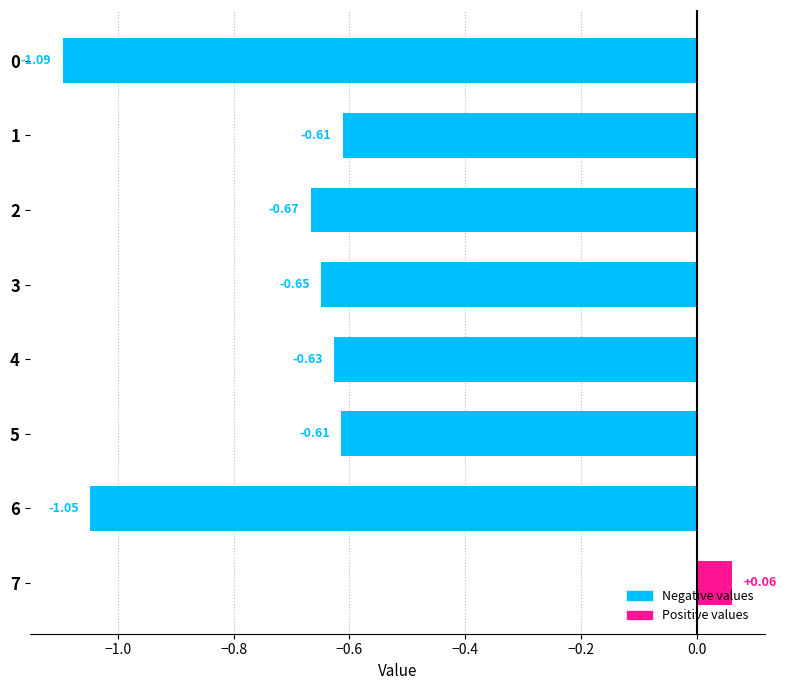

What is the change in value from 5 to 7?

+0.7